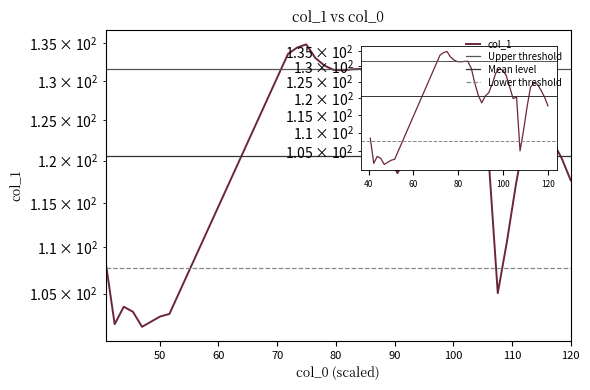

Is it true that the value at 50 is 44.2?

False